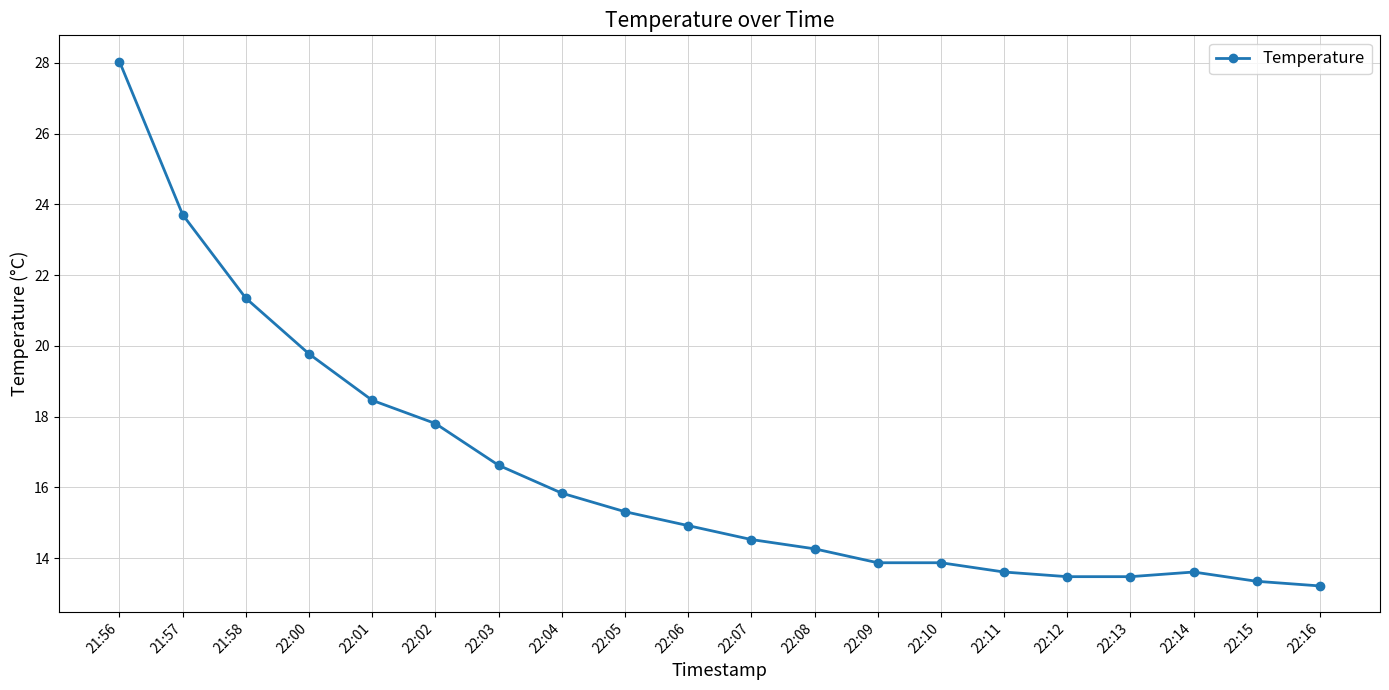

Which has a higher value, 22:05 or 22:10?

22:05